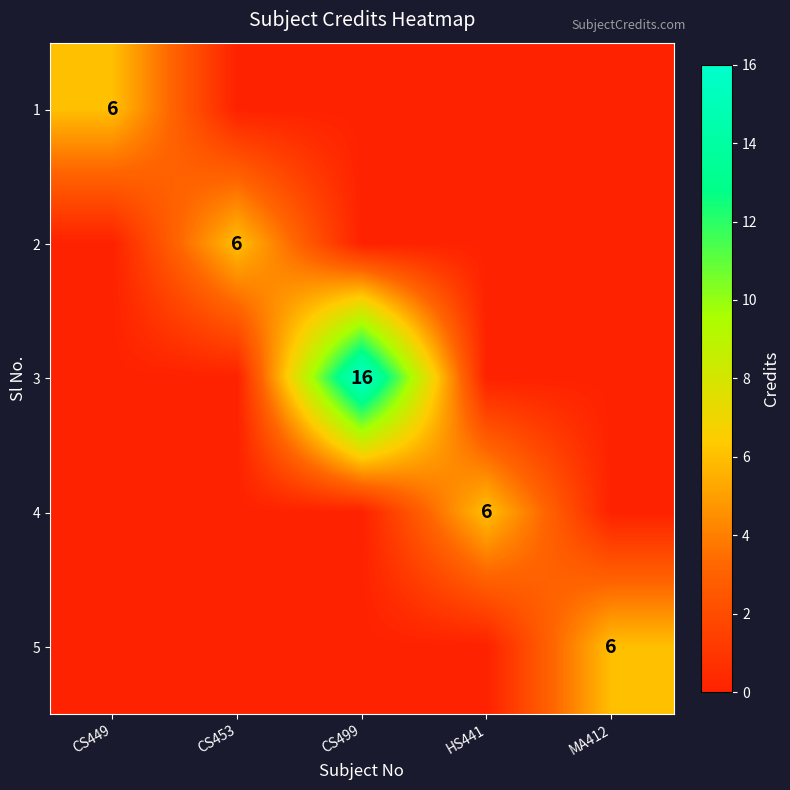

At which category is the sum across all series the highest?

CS499